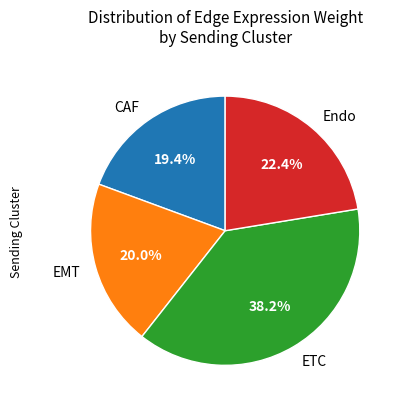

Which slice is the smallest?

CAF